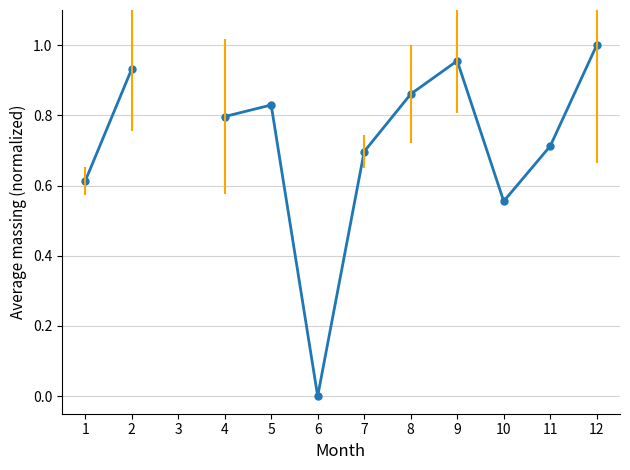

What is the sum of the values at 1 and 9?

1.6